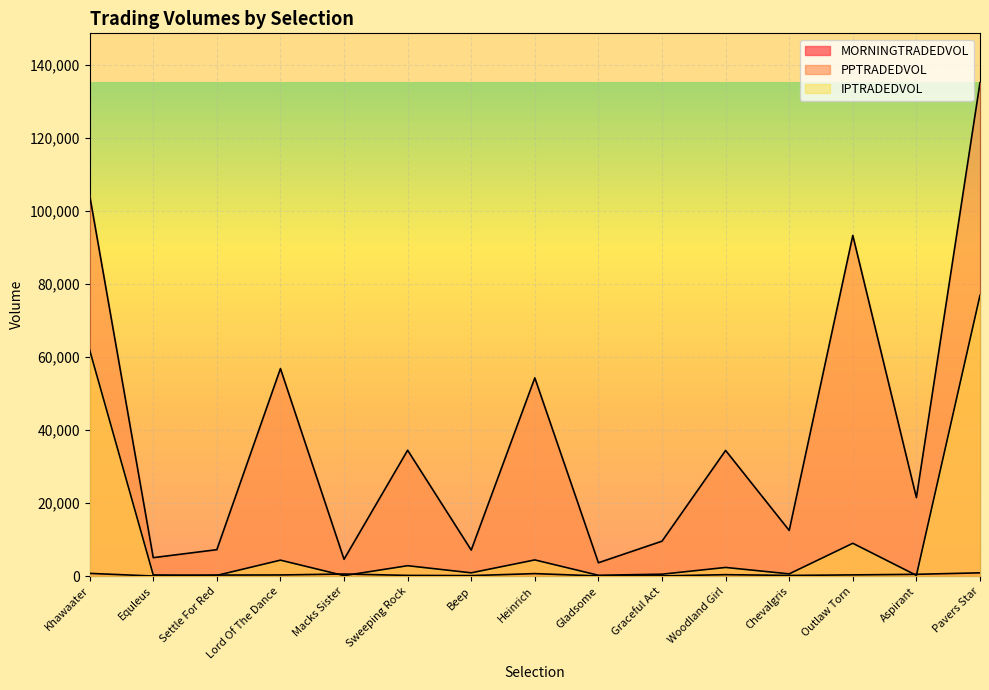

In IPTRADEDVOL, how many points are higher than both neighbors (excluding endpoints)?

5